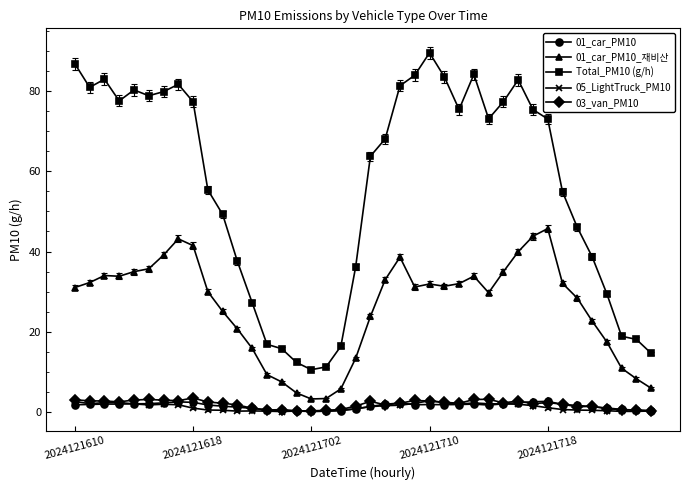

True or false: 03_van_PM10 and Total_PM10 (g/h) intersect in this chart.

False